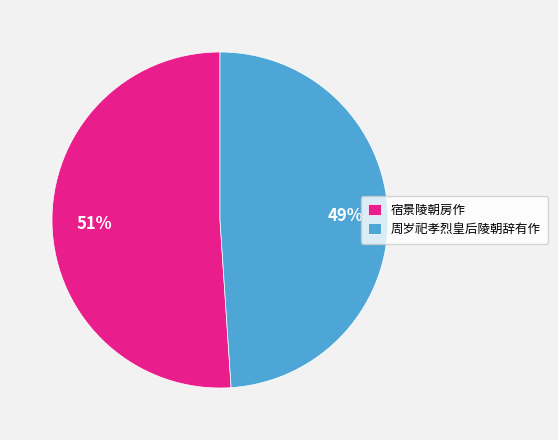

To the nearest percent, what is the average slice percentage?

50%